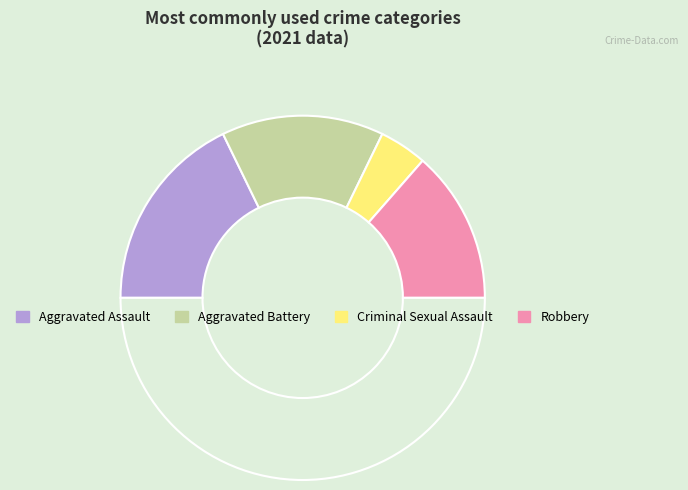

Count the number of slices in the pie.

5